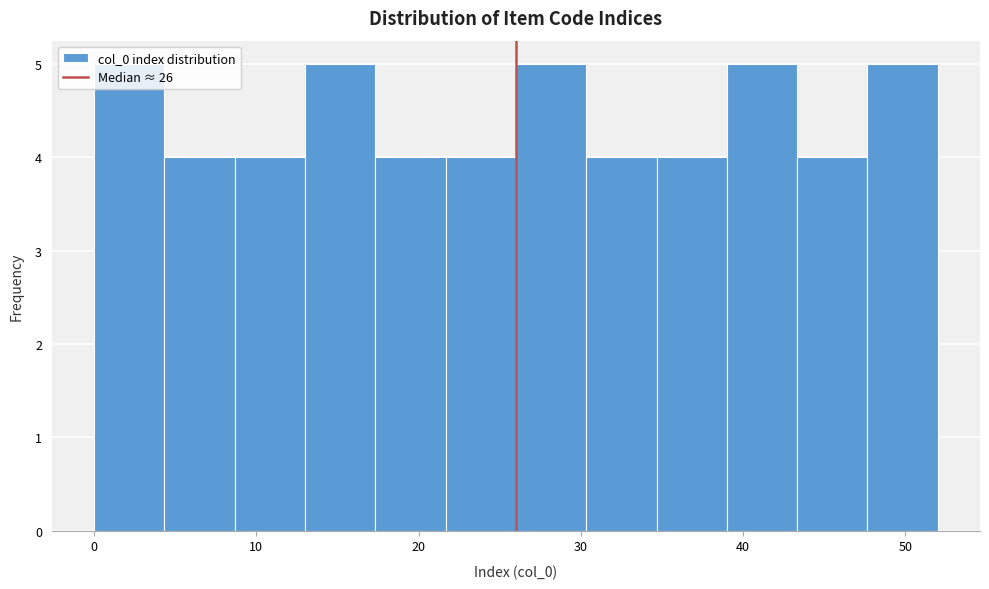

Reading left to right, transcribe this chart: for each bar, give the range it covers on the x-axis and its height. Neither the bar edges nor the heights are printed on the chart, so give them approximately, as read against the axes.

0 to 4: 5
4 to 9: 4
9 to 13: 4
13 to 17: 5
17 to 22: 4
22 to 26: 4
26 to 30: 5
30 to 35: 4
35 to 39: 4
39 to 43: 5
43 to 48: 4
48 to 52: 5